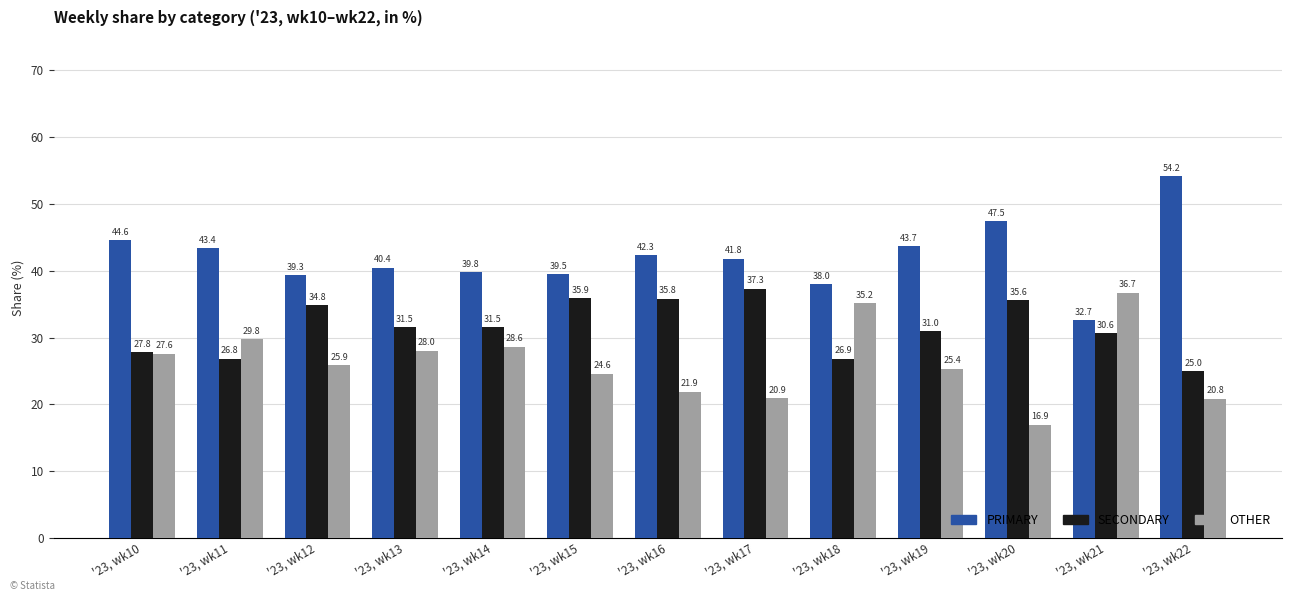

At '23, wk15, list the series in order from largest to smallest.

PRIMARY, SECONDARY, OTHER